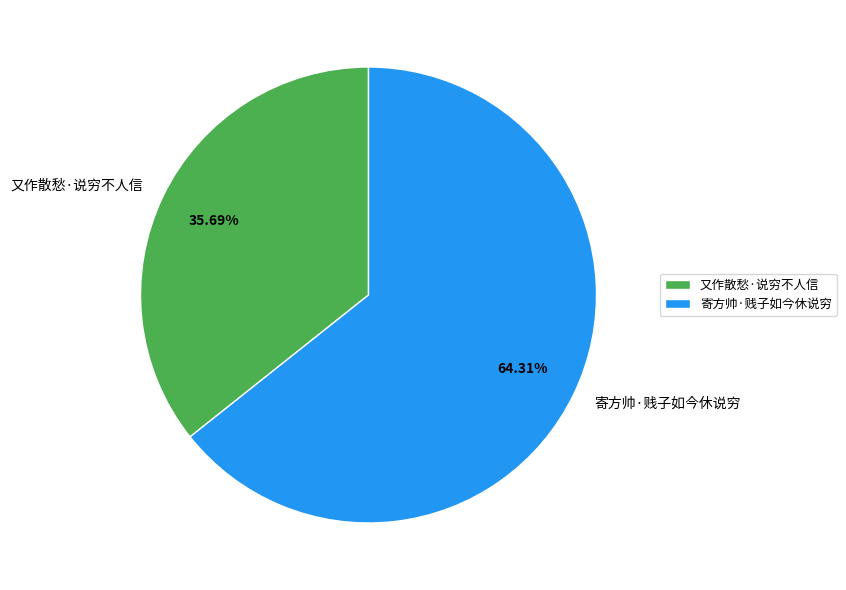

How many segments does this pie chart have?

2